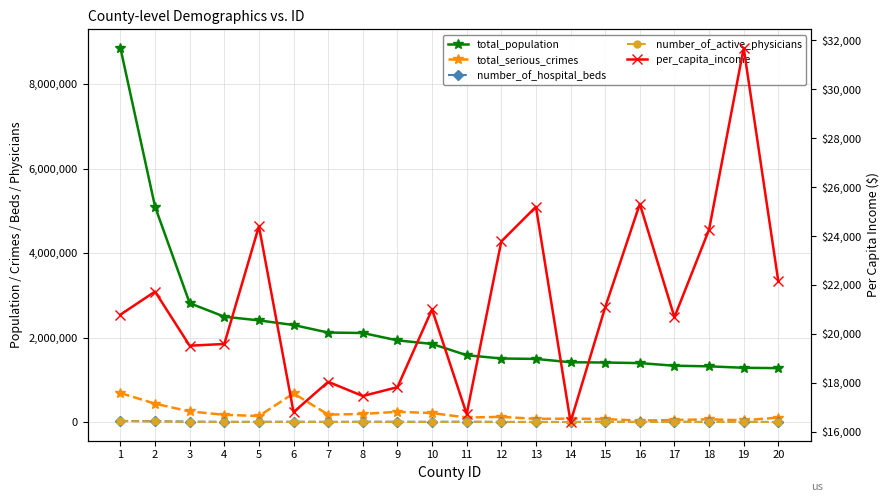

At how many categories does at least one series exceed 5336112?

1